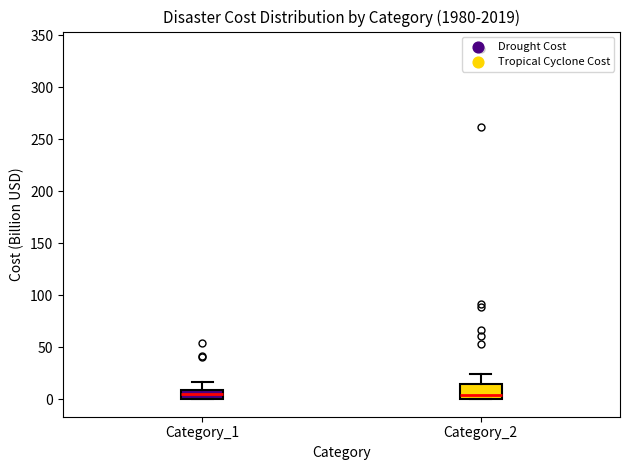

Reading left to right, transcribe this box plot: for each box, give where its median line is, the range the box spans, and where its two whiskers end, as read against the y-axis. The values are not printed on the chart, so give them approximately, as read against the axis.

Category_1: median 5, box 0 to 10, whiskers 0 to 15
Category_2: median 5, box 0 to 15, whiskers 0 to 25